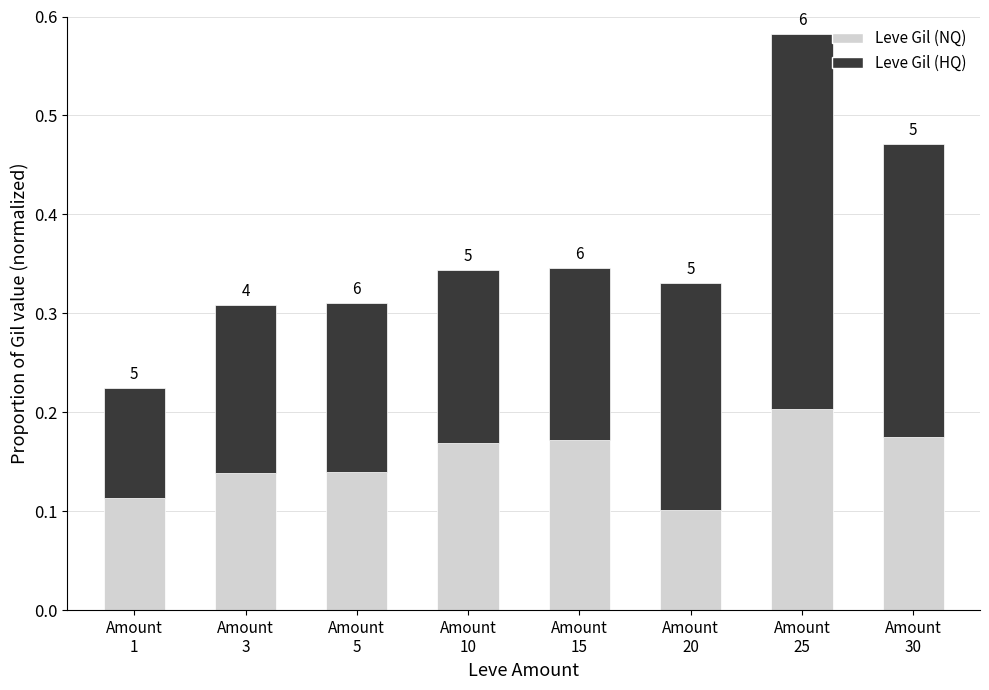

What are all the series names shown in the legend?

Leve Gil (NQ), Leve Gil (HQ)